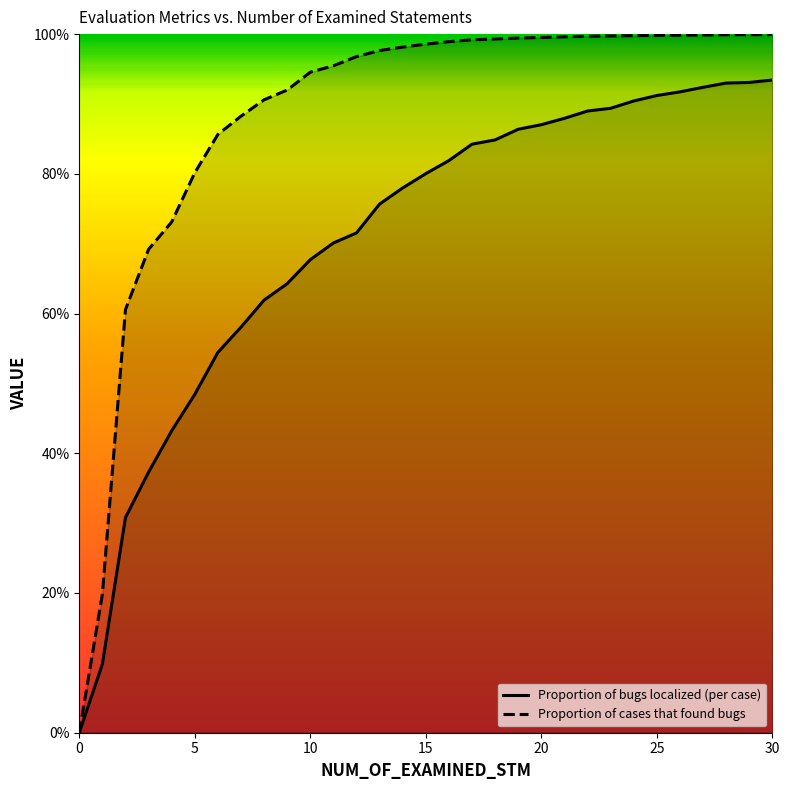

List the series in order of their peak value, lowest first.

Proportion of bugs localized (per case), Proportion of cases that found bugs